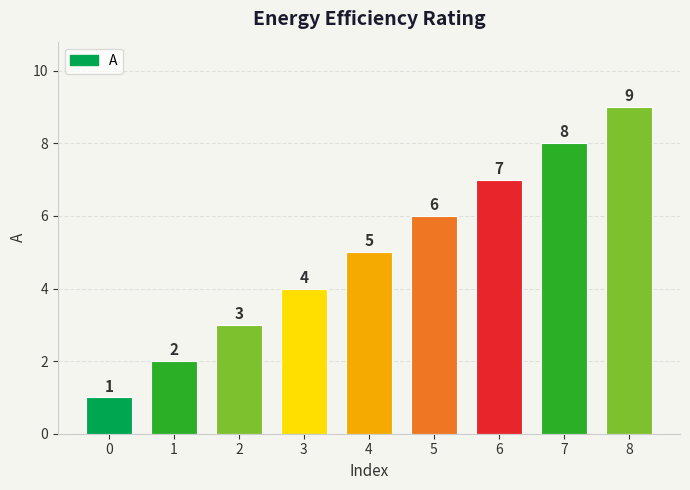

Where is the data nearest to the value 5?

4